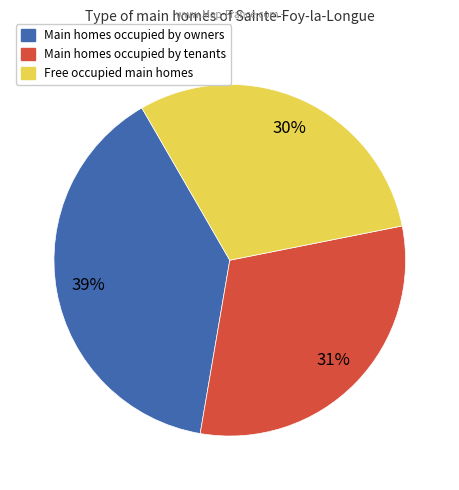

Count the number of slices in the pie.

3